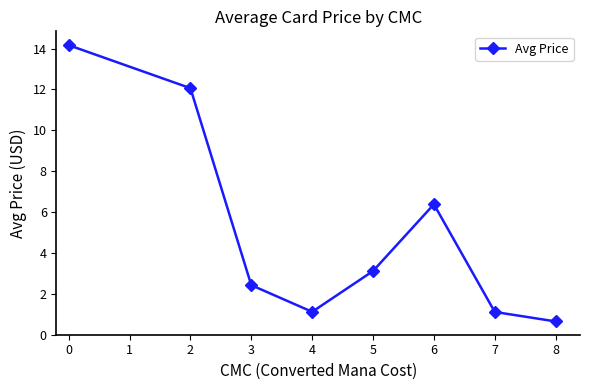

True or false: there are more than 0 points higher than both neighbors.

True